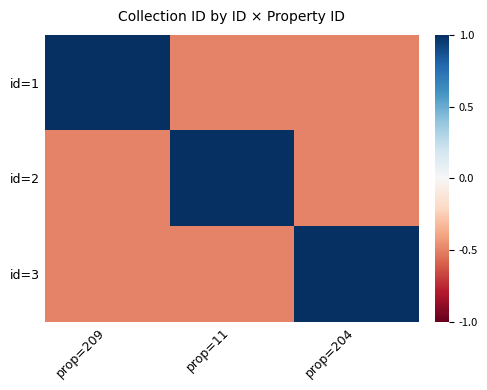

Which series has the widest spread of values?

id=1